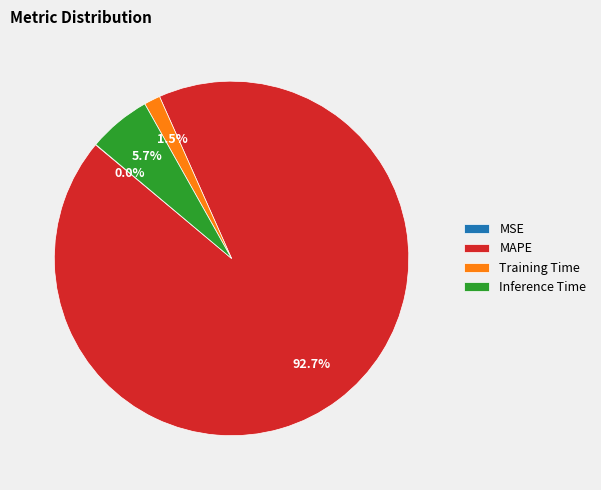

What is the largest slice in the pie chart?

MAPE